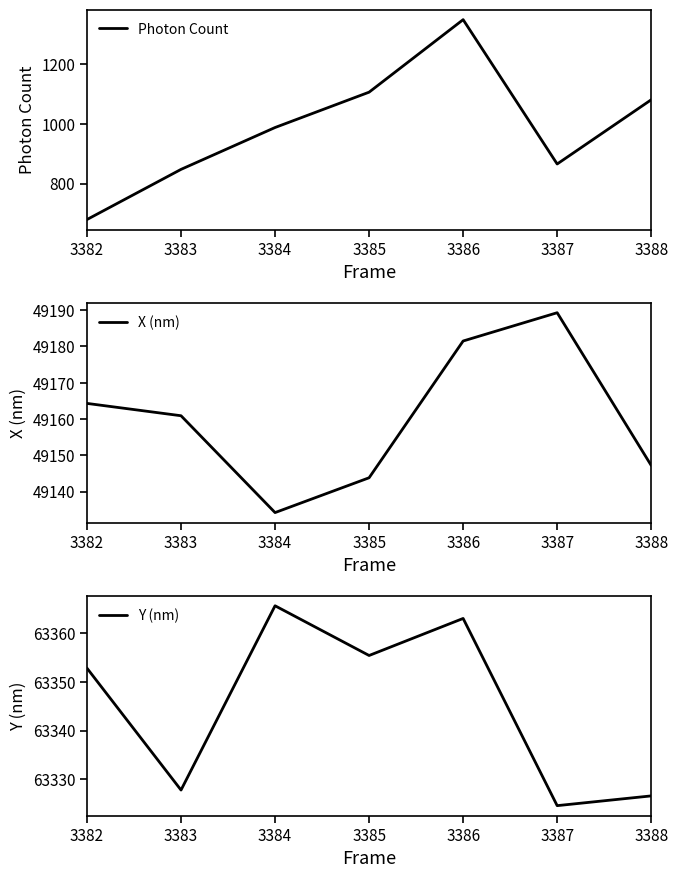

How many lines are shown in the chart?

3